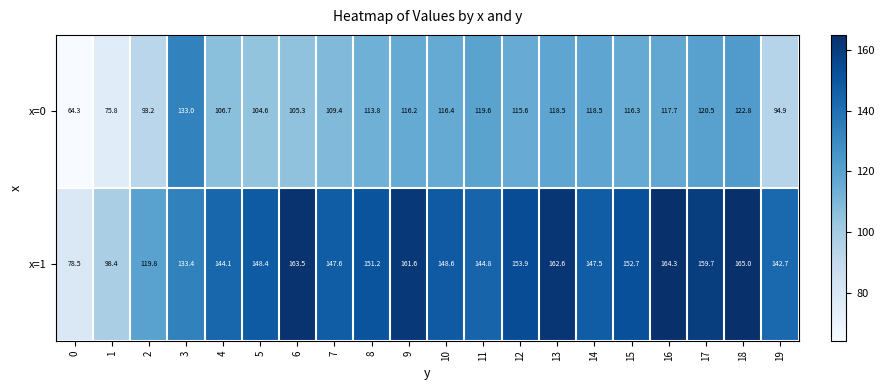

At how many categories does at least one series exceed 139?

16